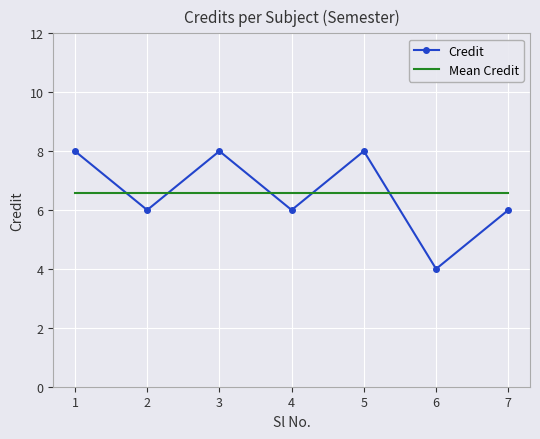

Where is the first local minimum for Credit?

2